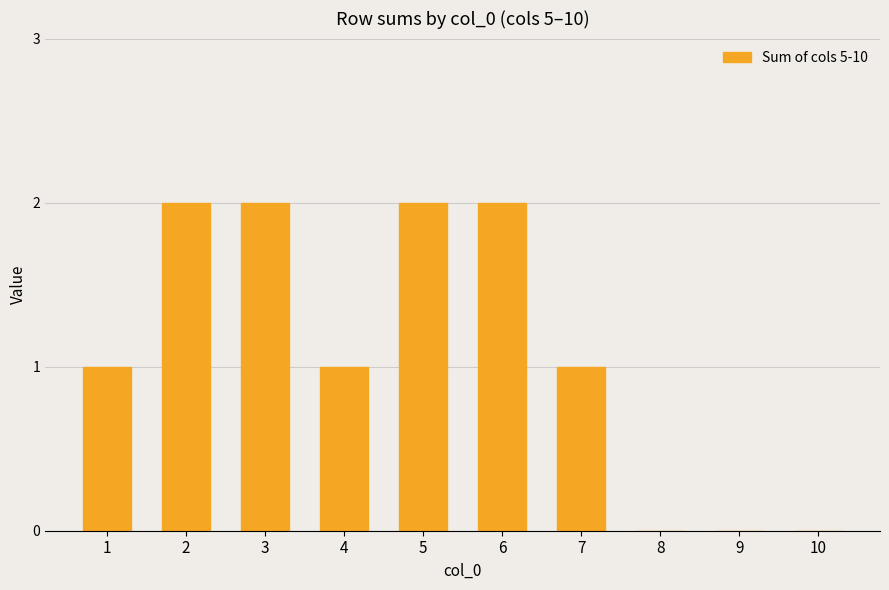

What is the sum of all values?

11